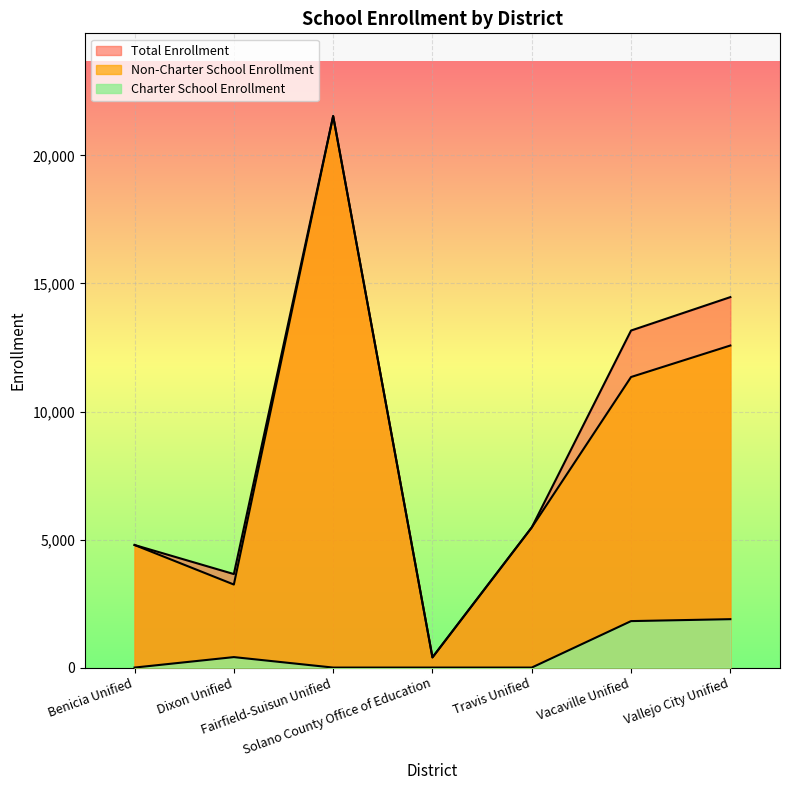

How many data points in Non-Charter School Enrollment are less than 5474?

3